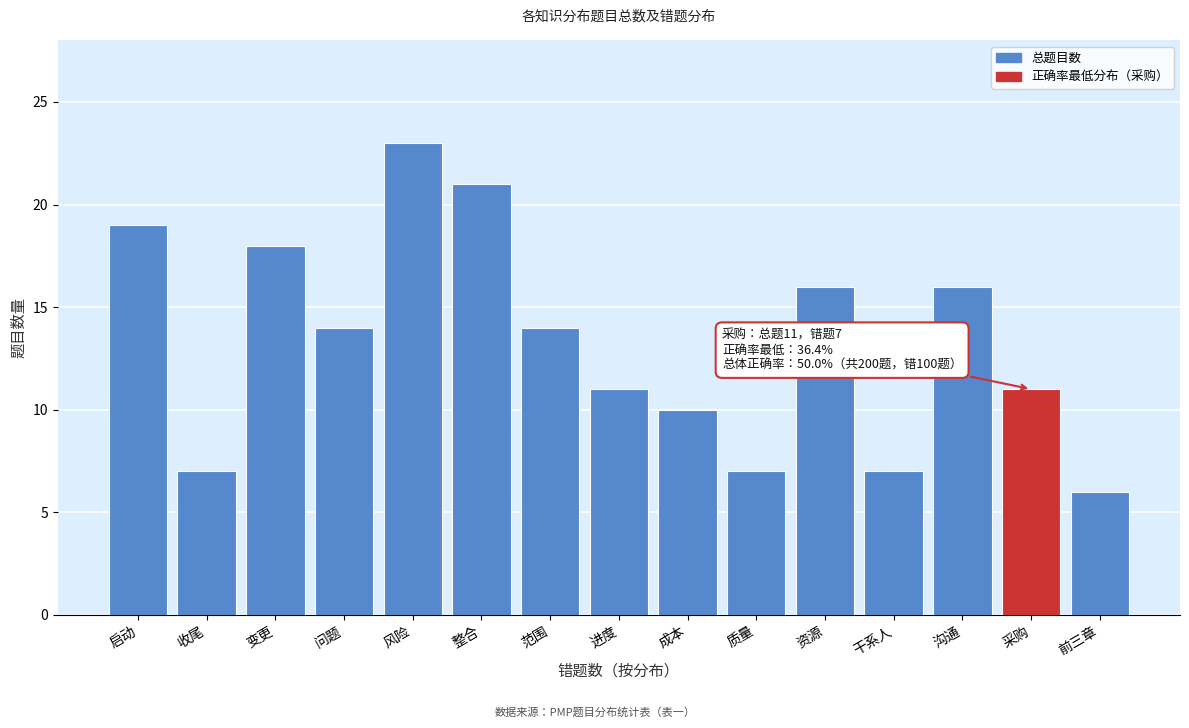

Reading left to right, what are all the values shown in this chart?

启动=19	收尾=7	变更=18	问题=14	风险=23	整合=21	范围=14	进度=11	成本=10	质量=7	资源=16	干系人=7	沟通=16	采购=11	前三章=6